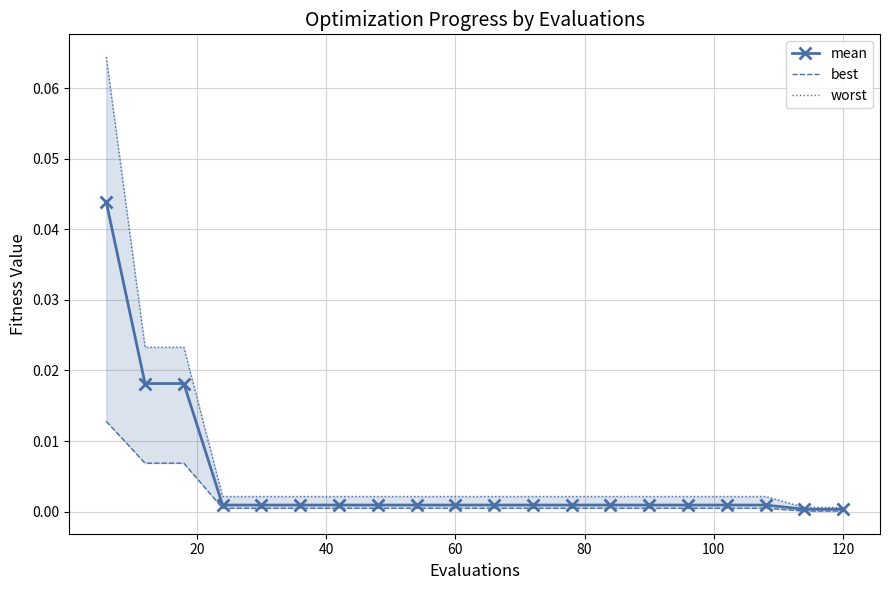

What are all the series names shown in the legend?

mean, best, worst